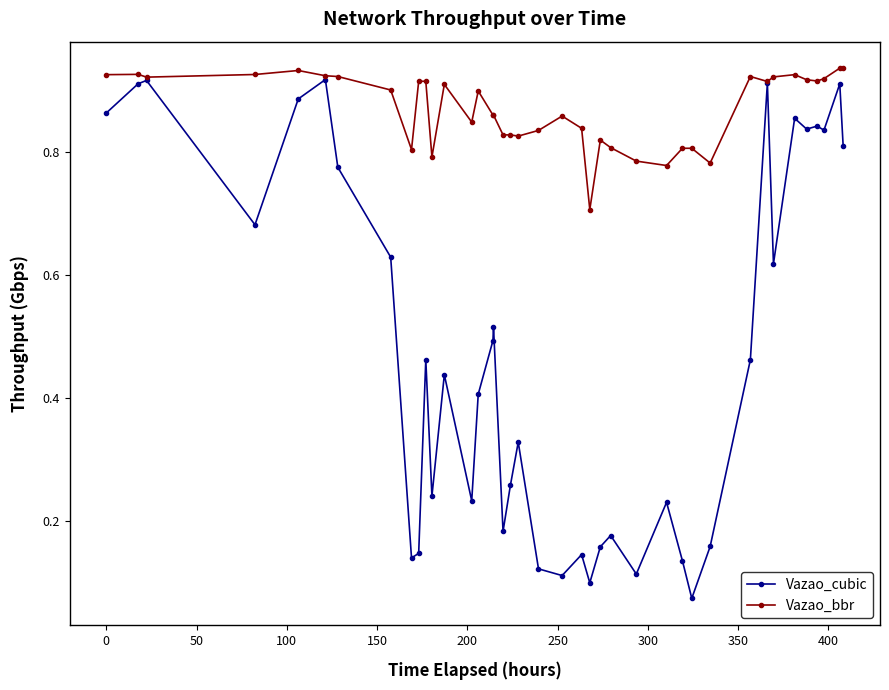

List the series in order of their overall mean, lowest first.

Vazao_cubic, Vazao_bbr